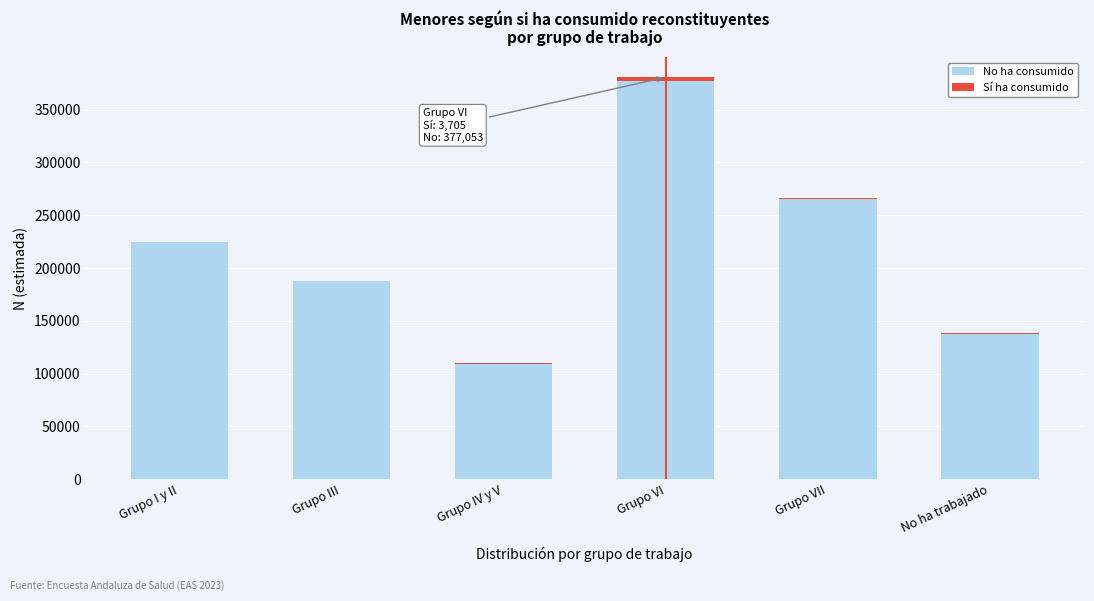

What is the sum of all No ha consumido values?

1301001